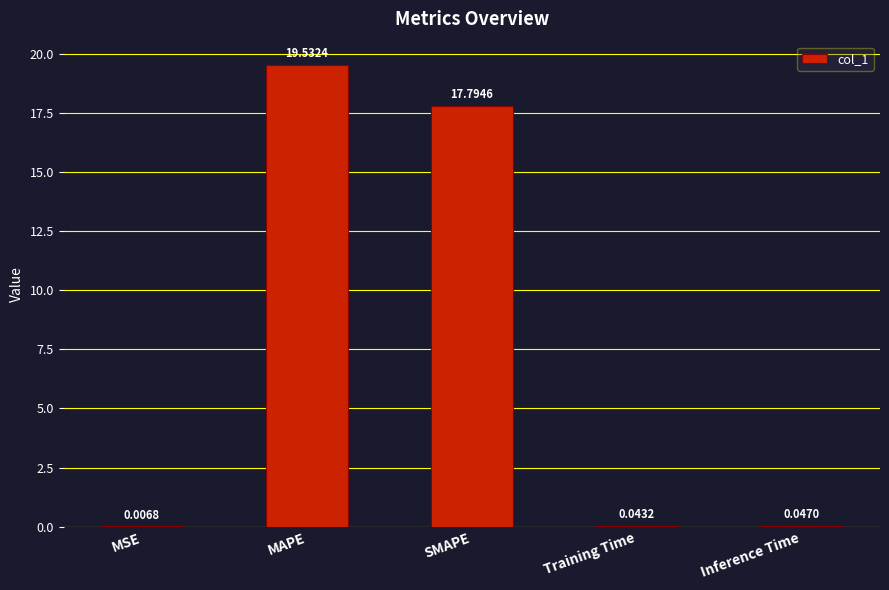

What is the change in value from SMAPE to Training Time?

-17.8